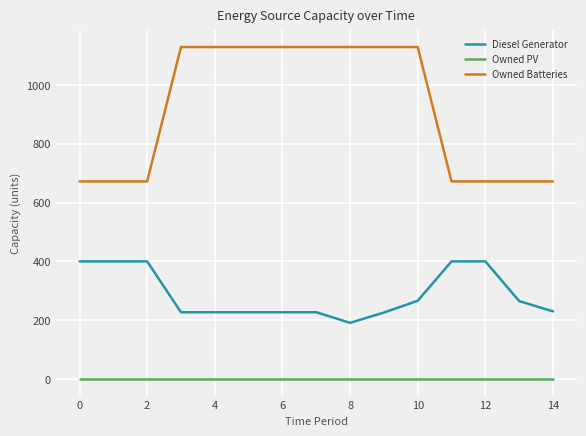

What is the difference between the maximum and minimum values in the Owned Batteries series?

457